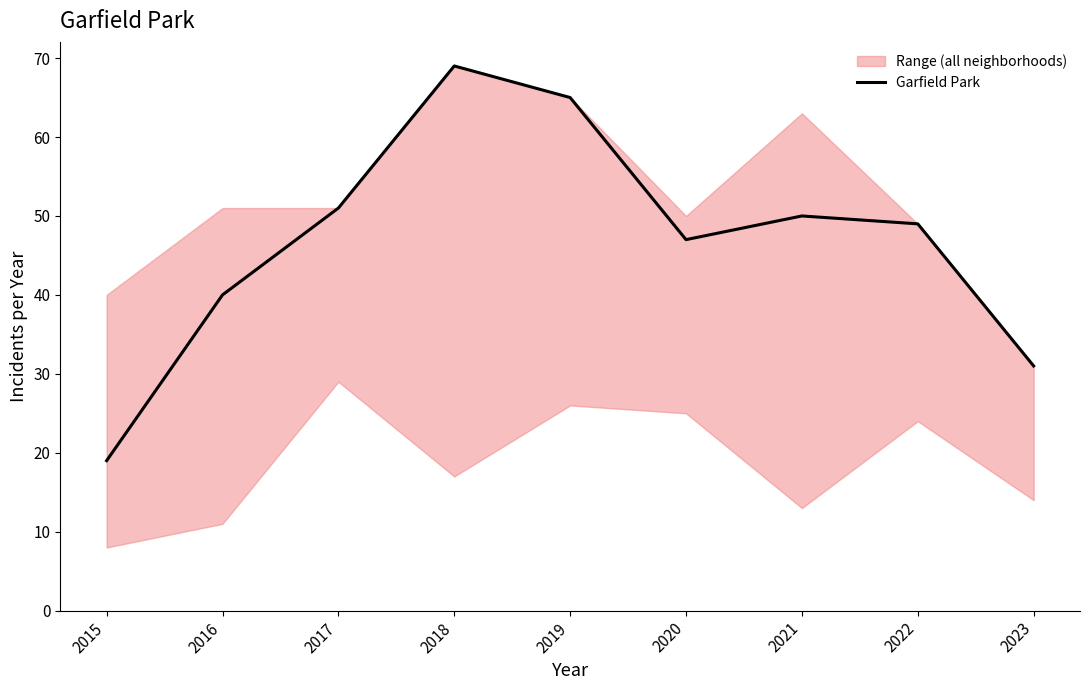

Rank the categories by value from highest to lowest.

2018, 2019, 2017, 2021, 2022, 2020, 2016, 2023, 2015